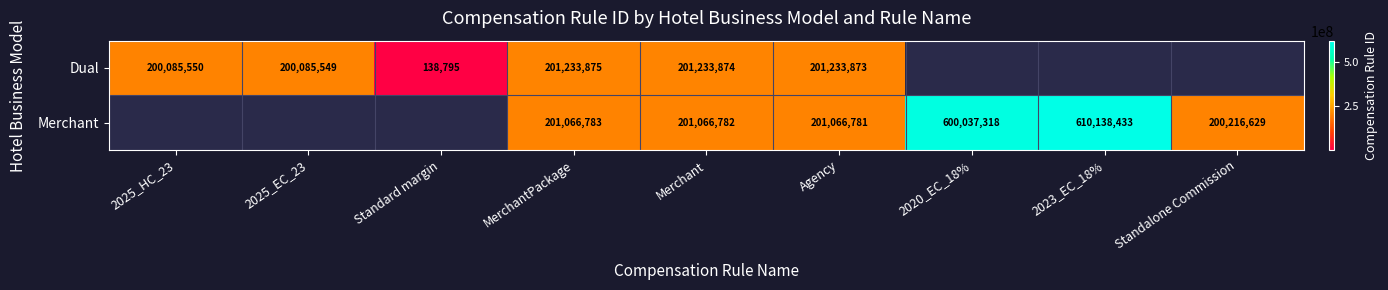

True or false: Dual has a value of 138795 at Standard margin.

True